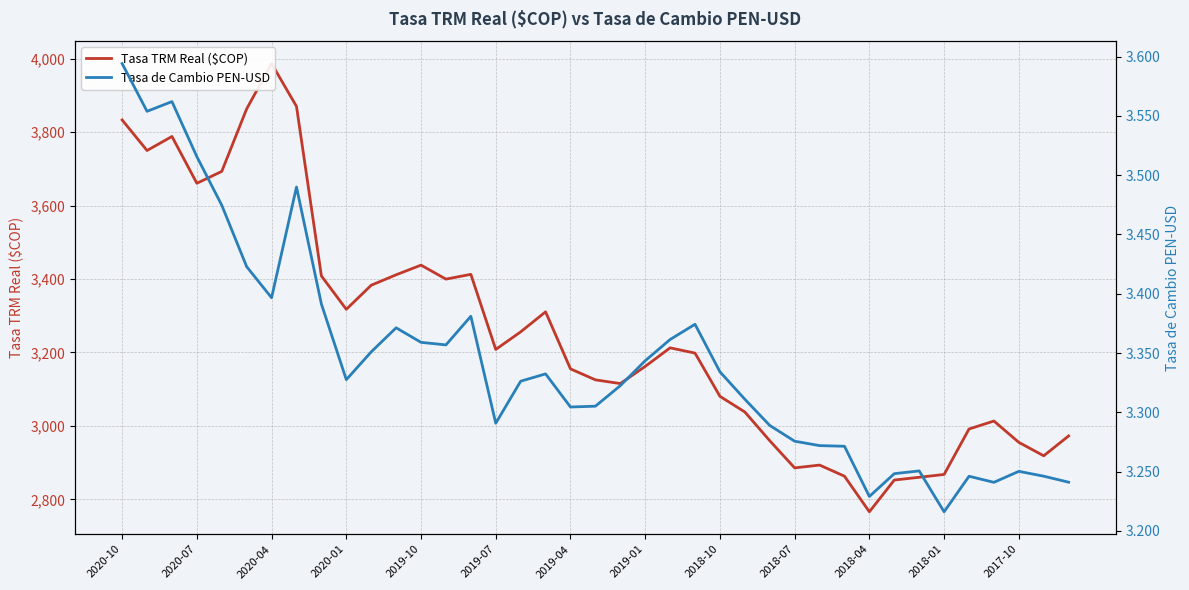

Count the Tasa de Cambio PEN-USD values in the range 3 to 4.

39